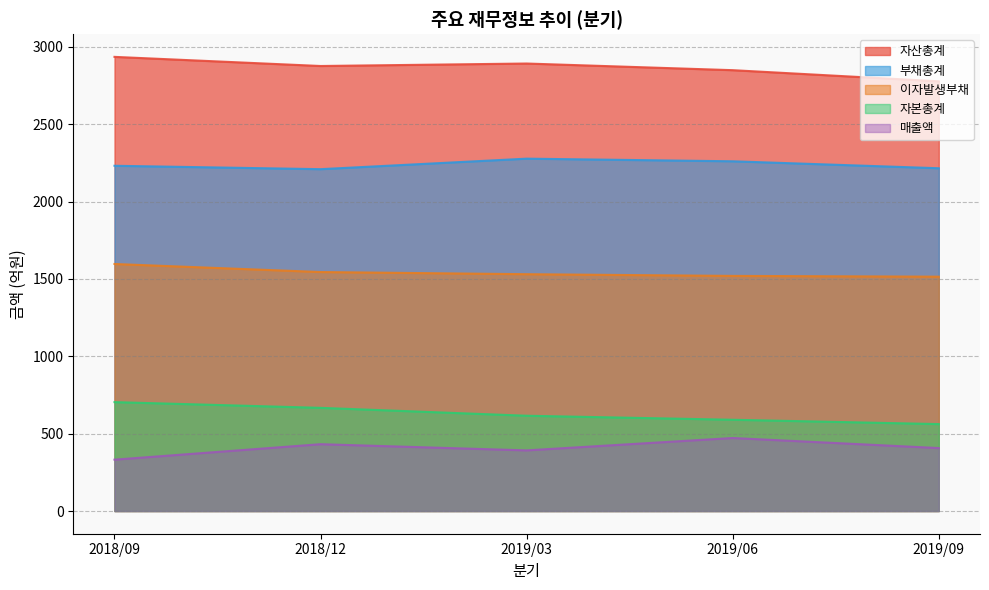

True or false: 부채총계 has more than 2 interior local peaks.

False